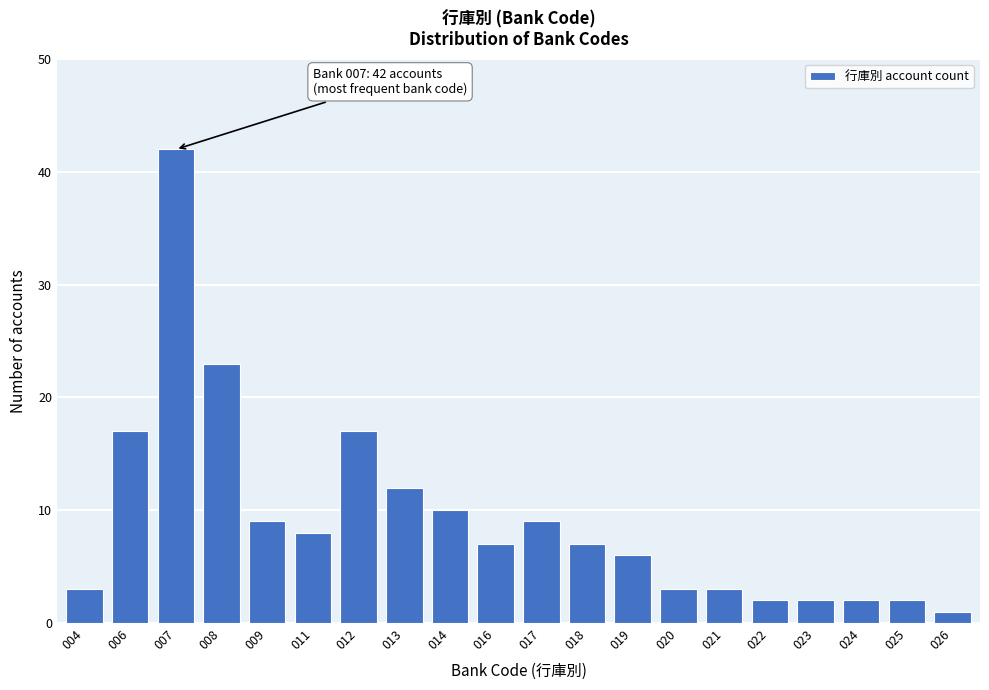

Reading right to left, list all the values displayed in this chart.

1	2	2	2	2	3	3	6	7	9	7	10	12	17	8	9	23	42	17	3